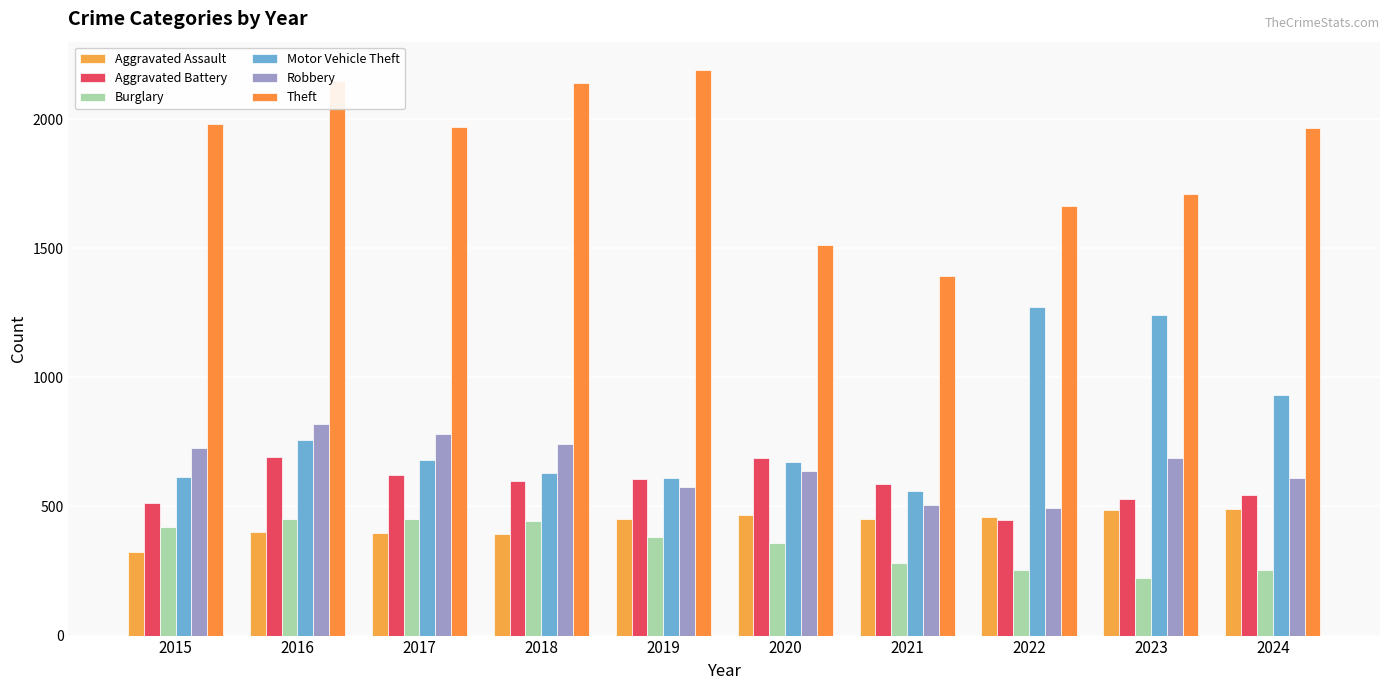

Which series changed the most between 2020 and 2023?

Motor Vehicle Theft